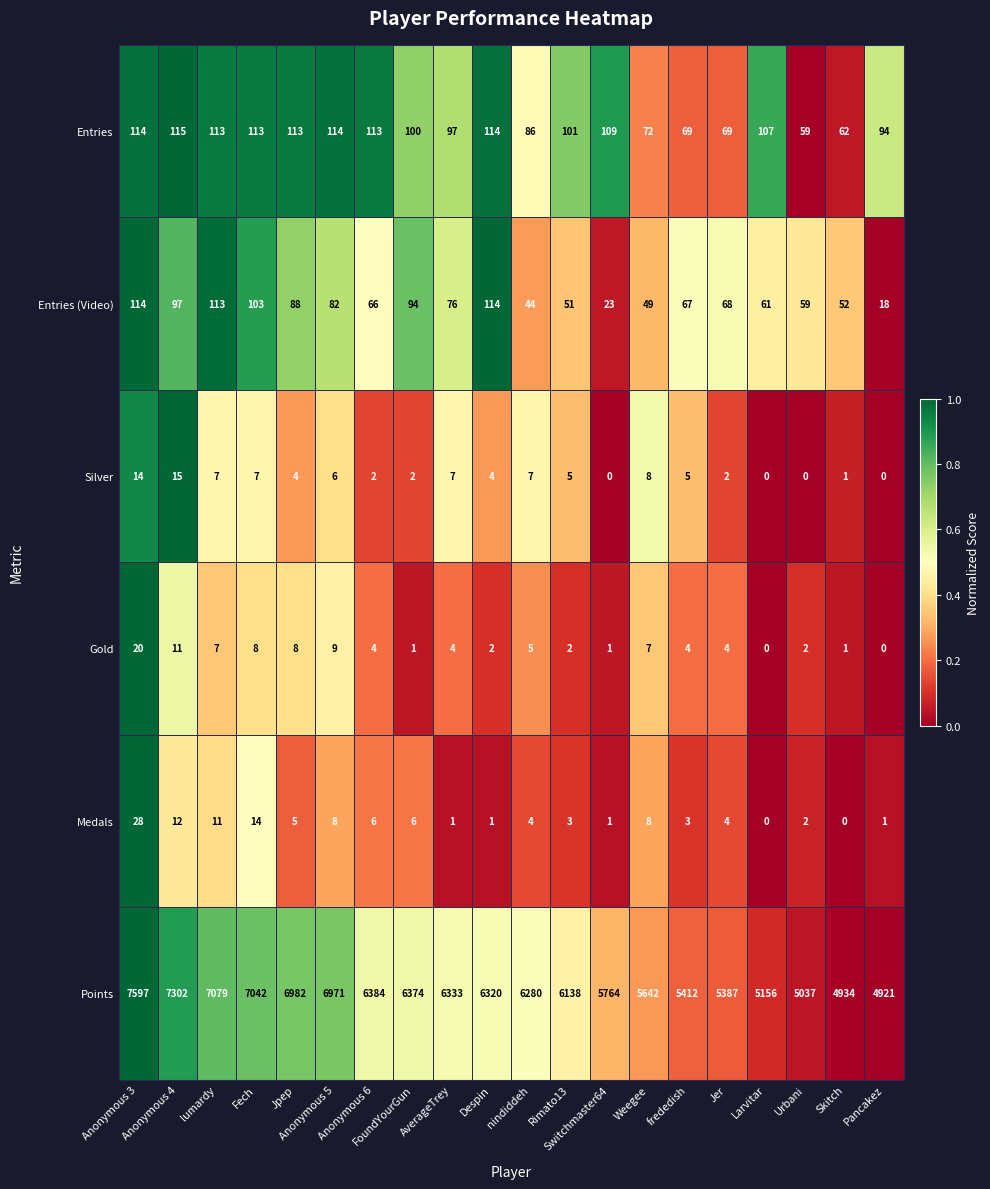

What is the sum of all Points values?

123055